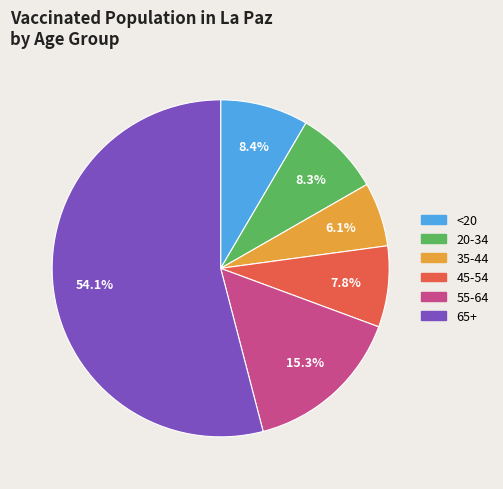

How many segments does this pie chart have?

6